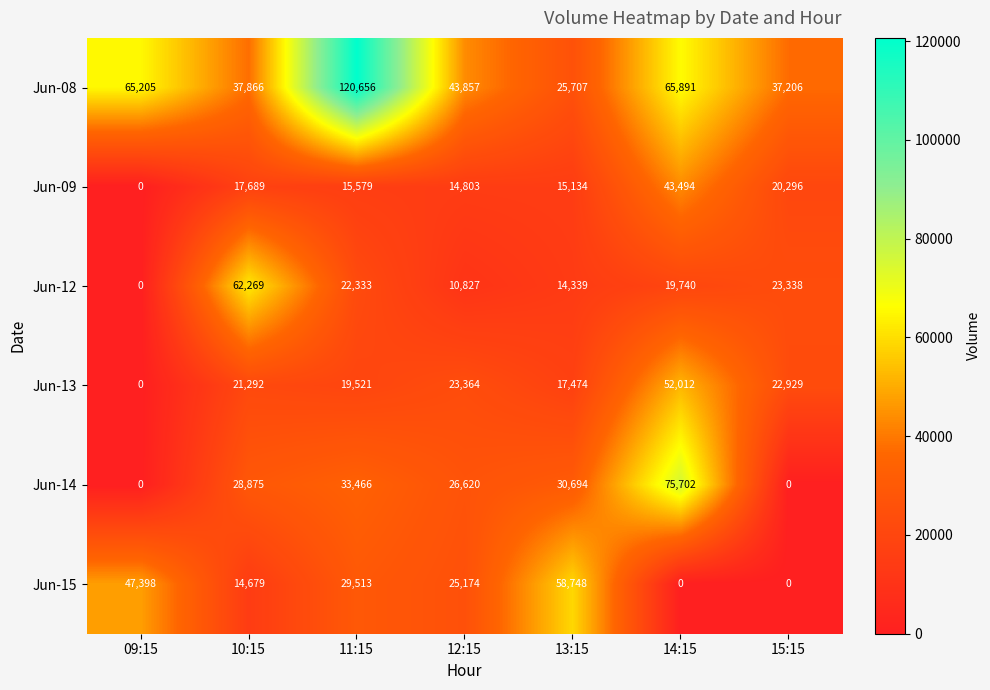

Which series has the largest range (max minus min)?

Jun-08